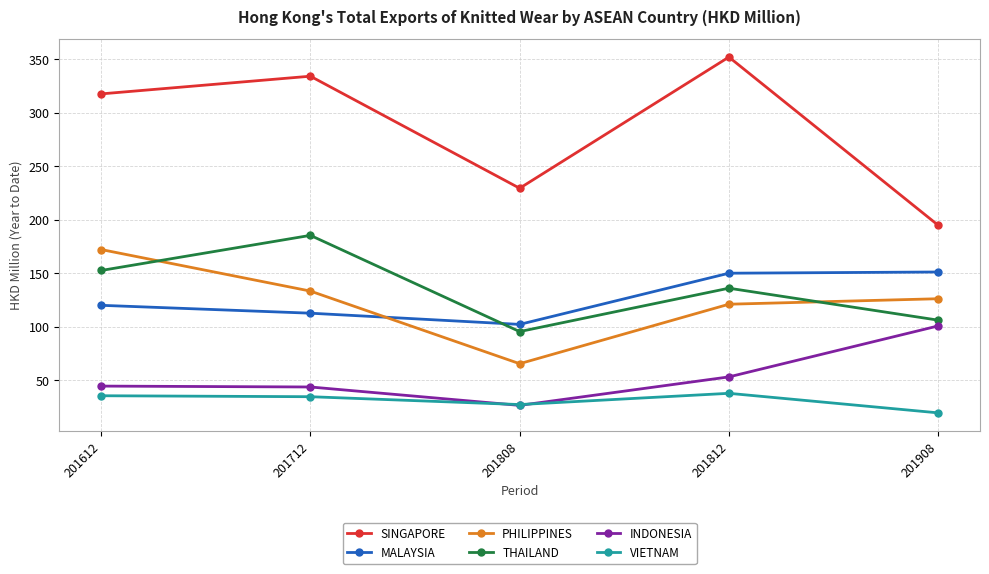

What is the smallest value displayed?

19.4